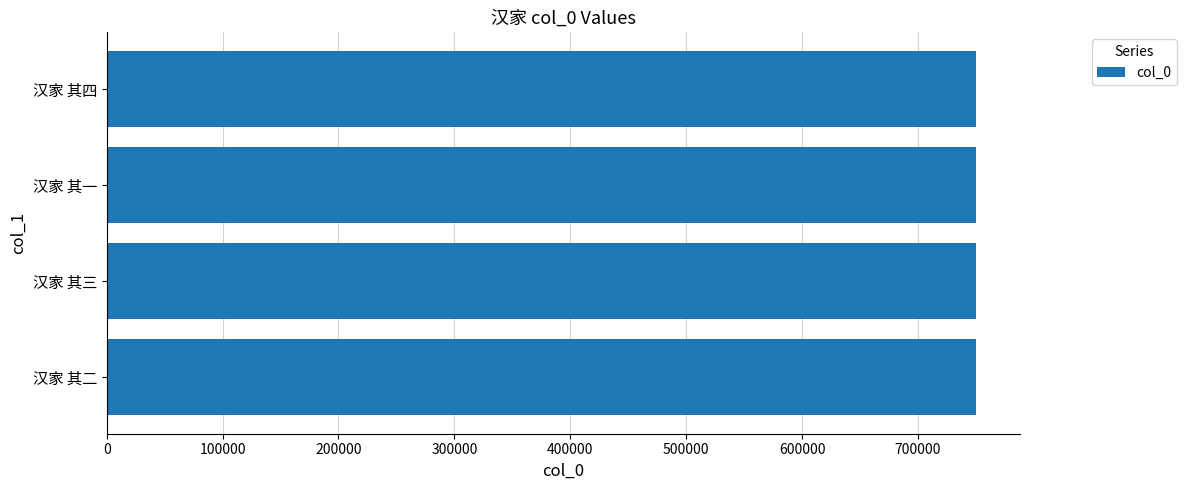

Count the number of data series in this chart.

1